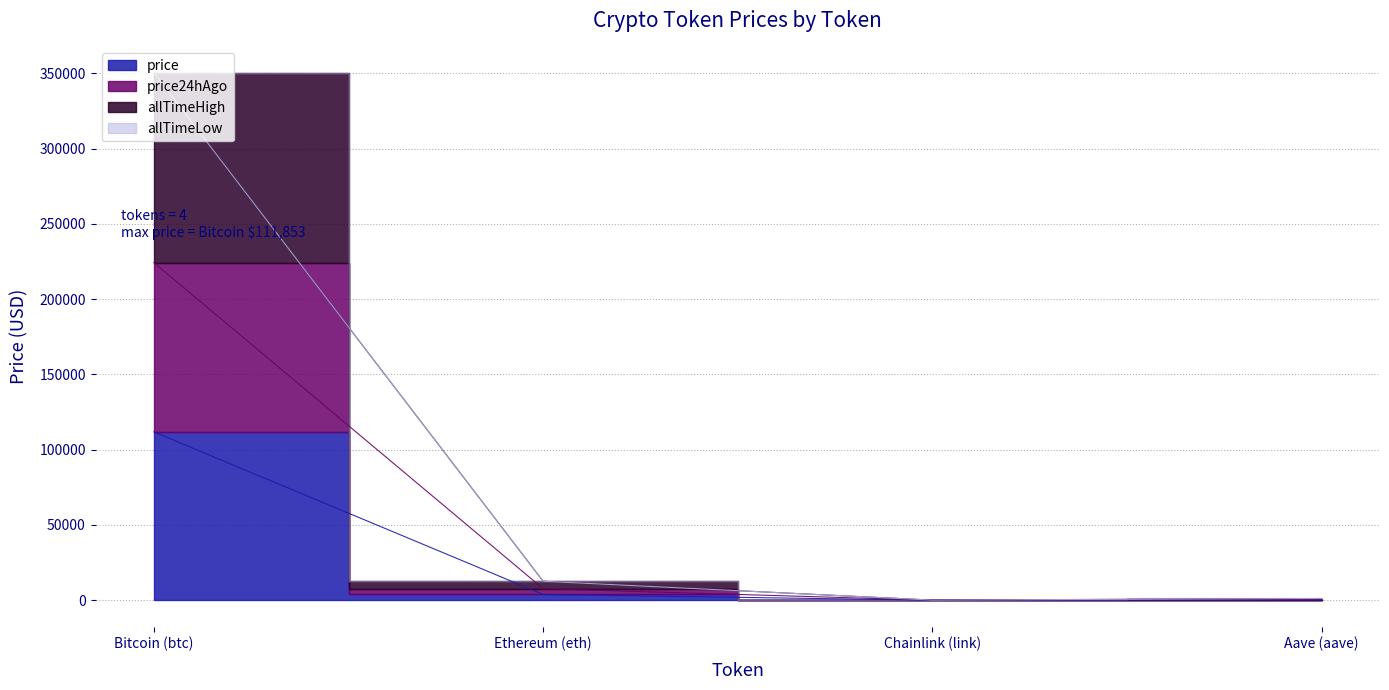

What is the label of the 1st point from the left?

Bitcoin (btc)